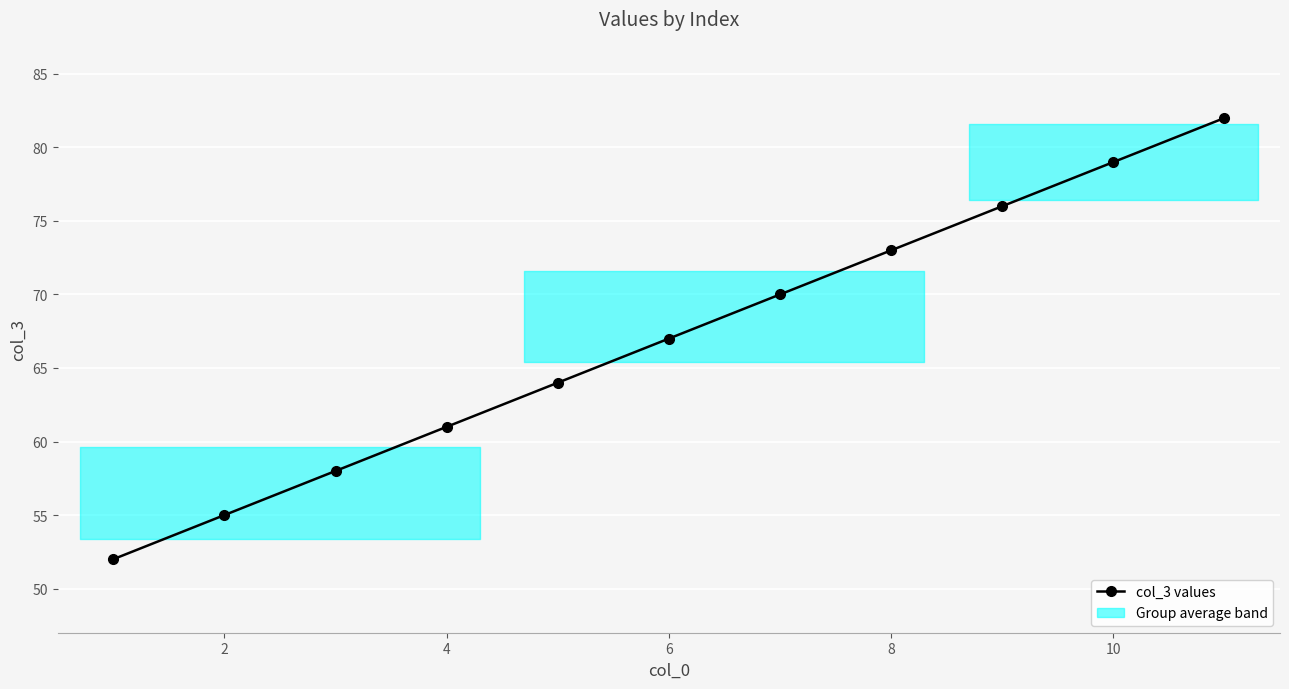

True or false: the data has more than 0 interior local peaks.

False